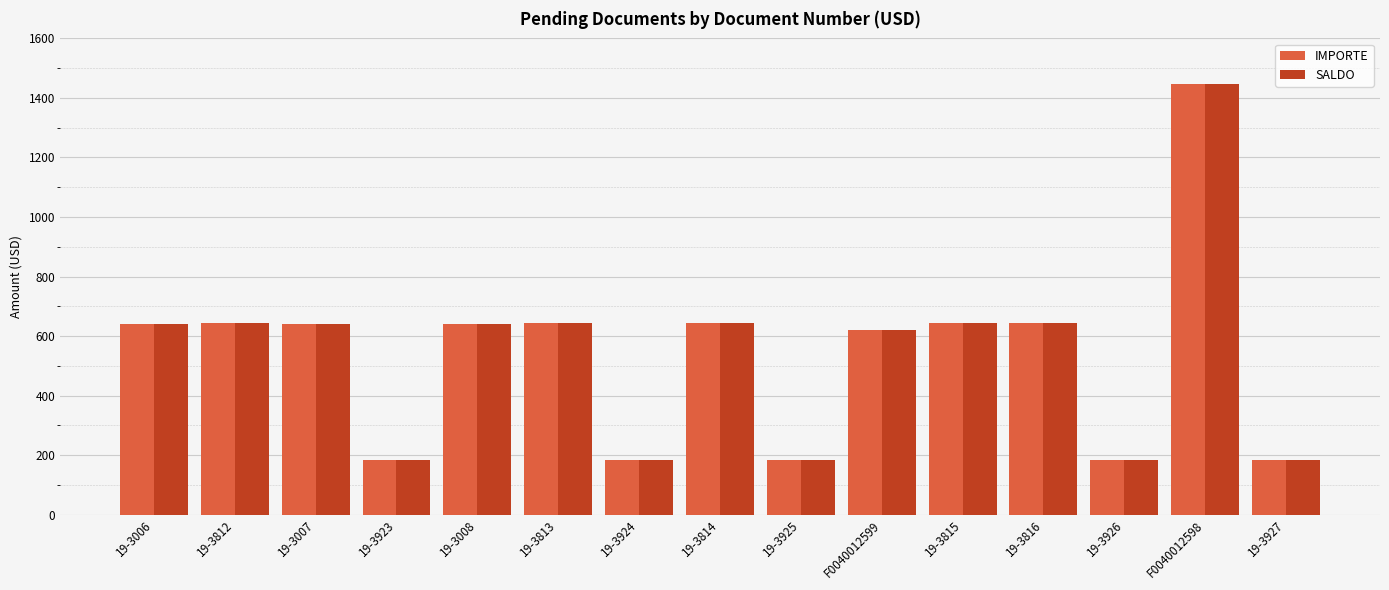

At which category does the chart reach its peak across all series?

F0040012598